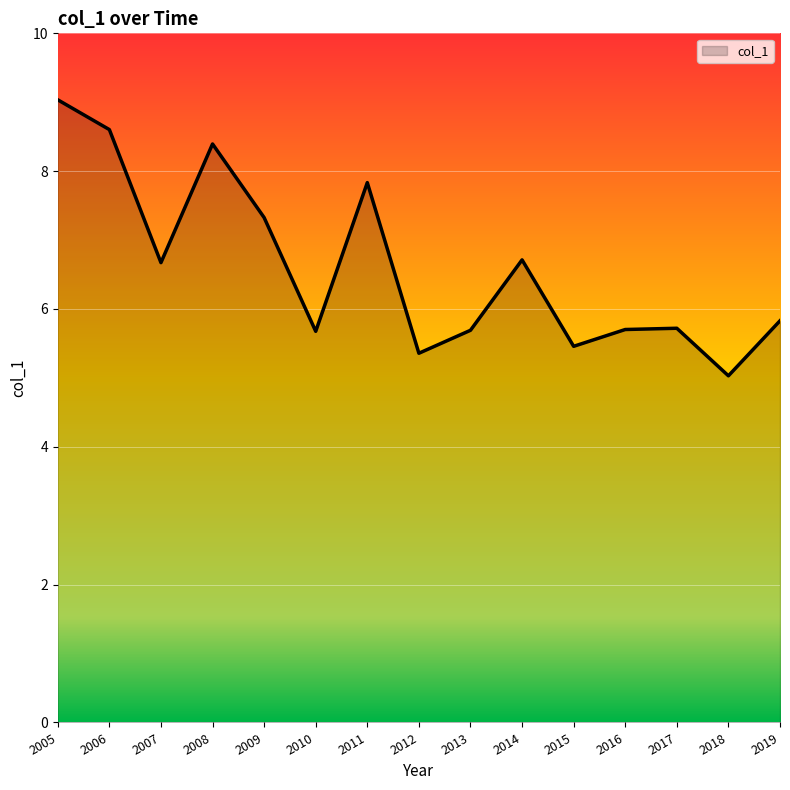

Does the chart display data point markers on the line(s)?

No